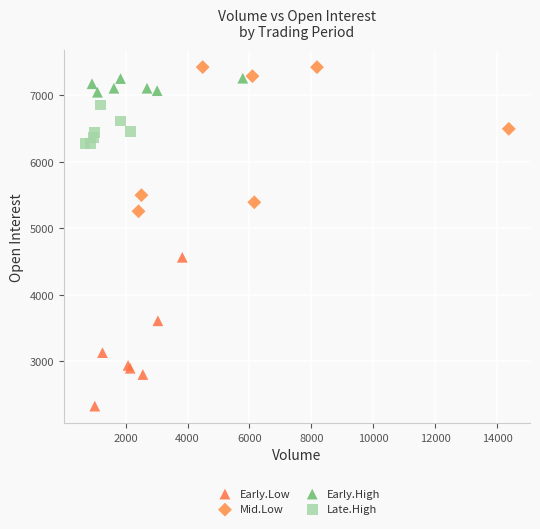

What are all the series names shown in the legend?

Early.Low, Mid.Low, Early.High, Late.High